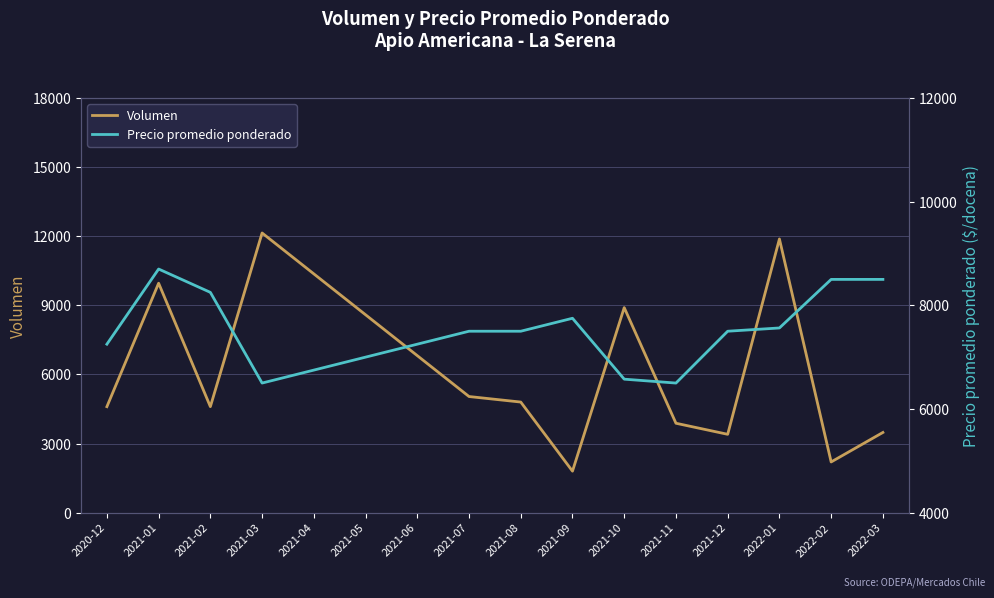

What is the sum of all Volumen values?

76680